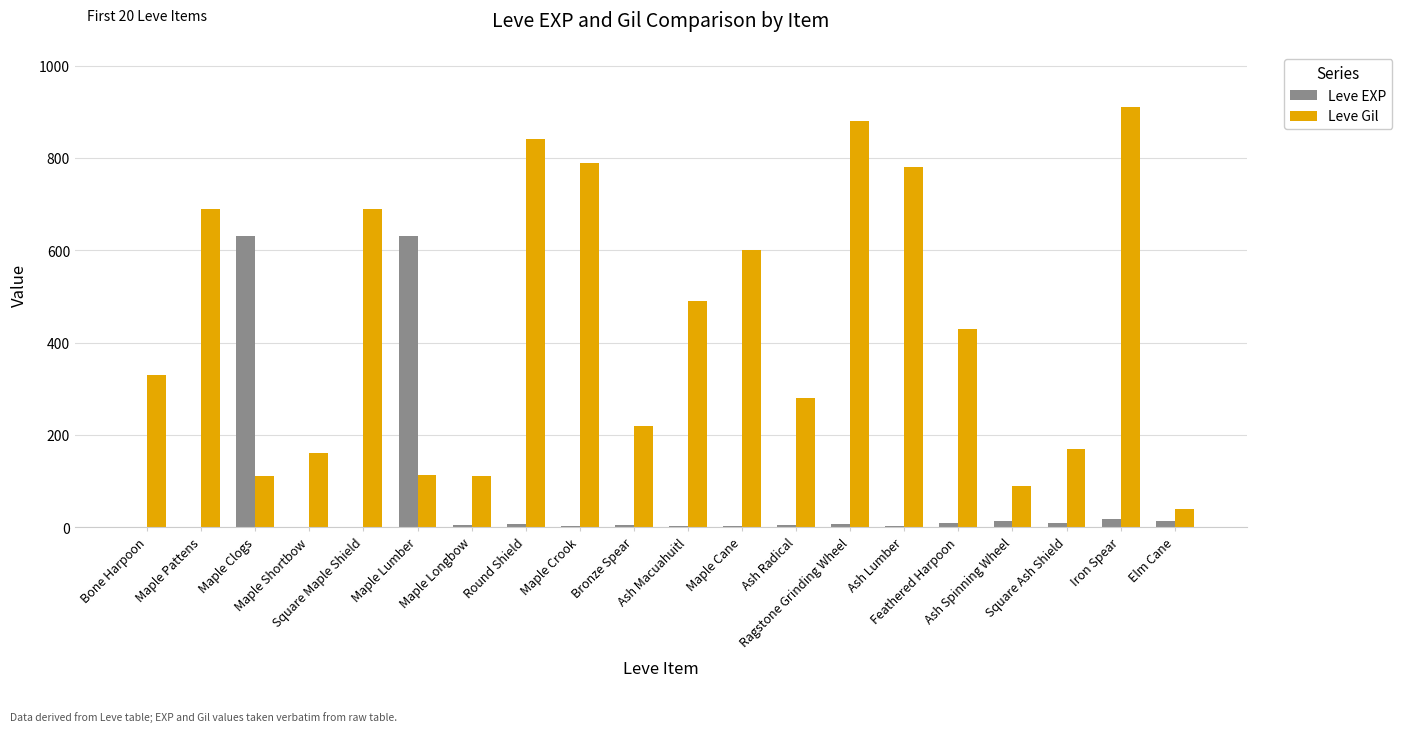

How many groups of bars are there?

20